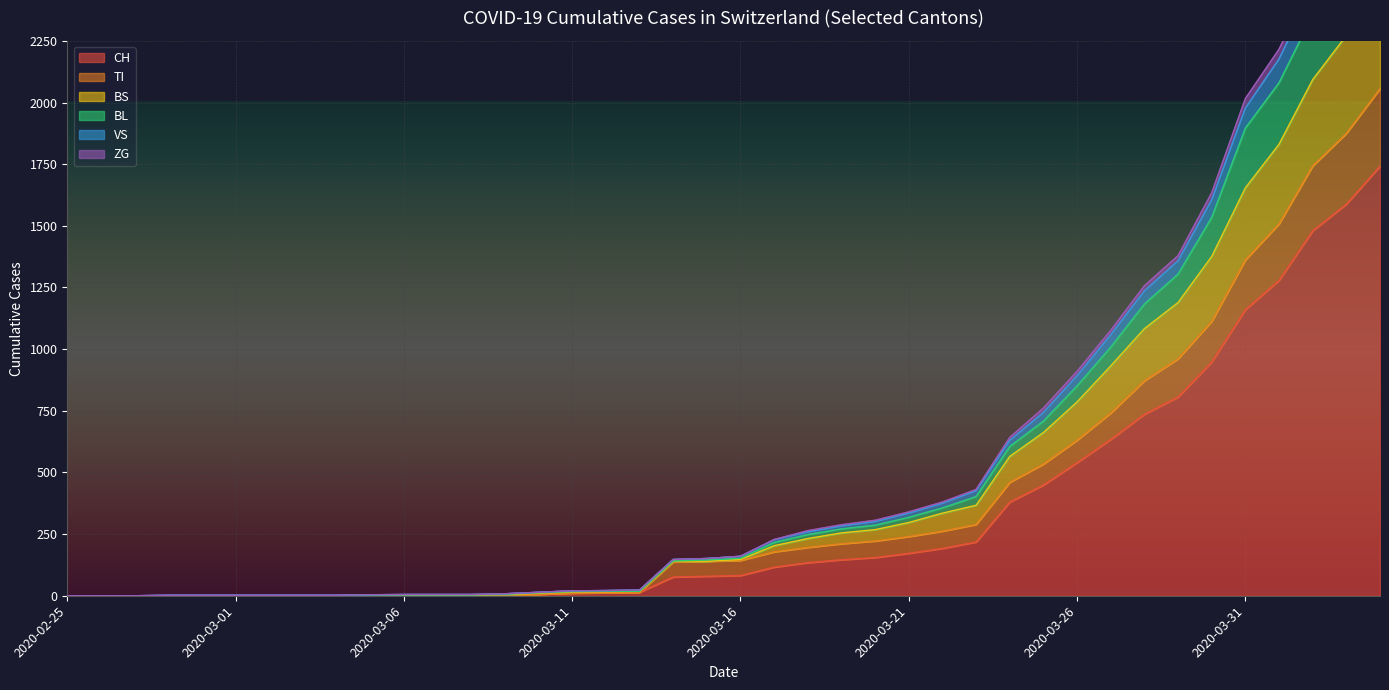

True or false: BL and VS intersect in this chart.

False